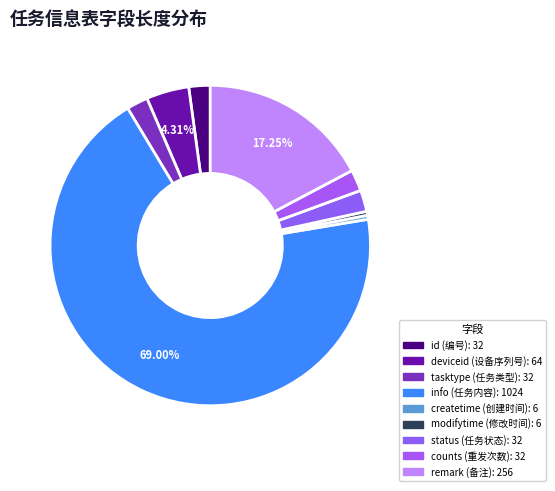

Is it true that counts is 2% of the pie?

True